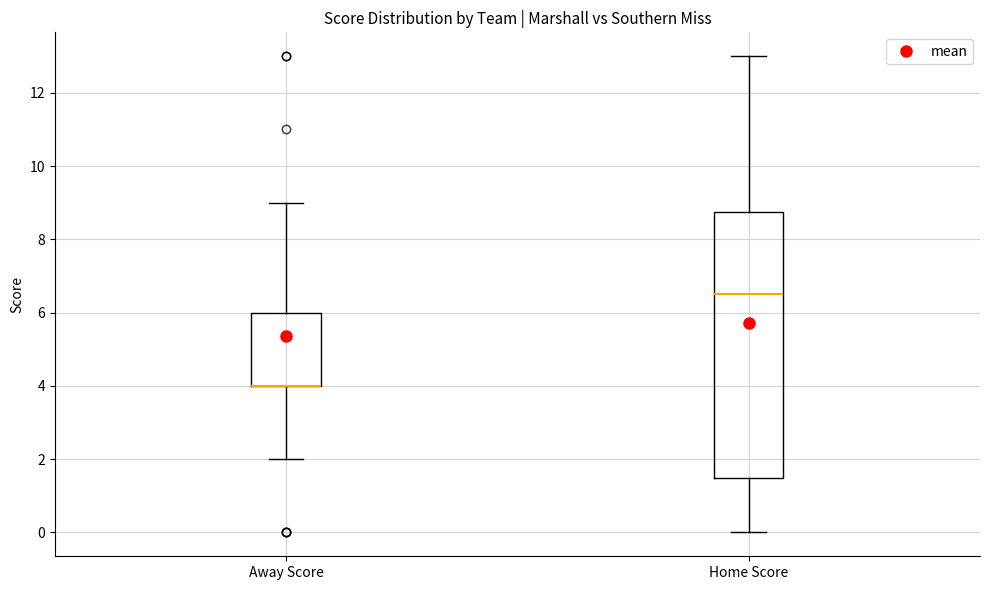

Comparing the boxes themselves (not the whiskers), which one is the tallest?

Home Score